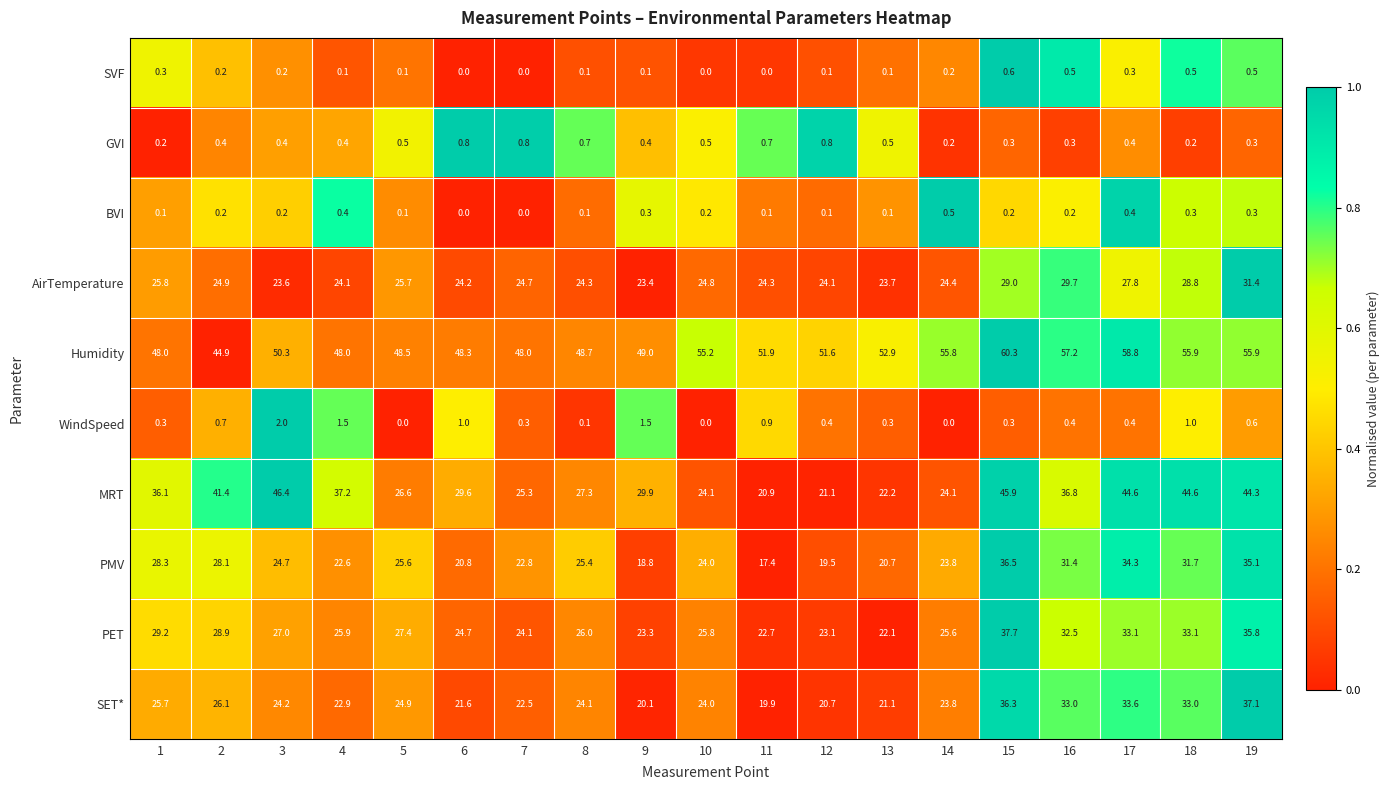

Which series has the largest total across all categories?

Humidity